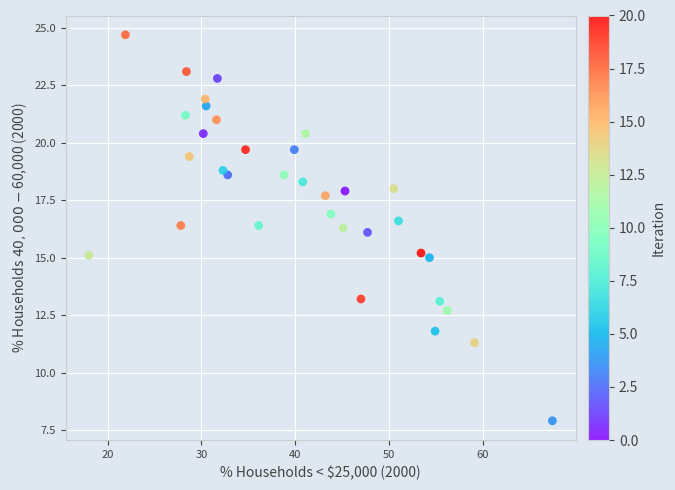

What is the range of Y values (max minus min)?

16.8